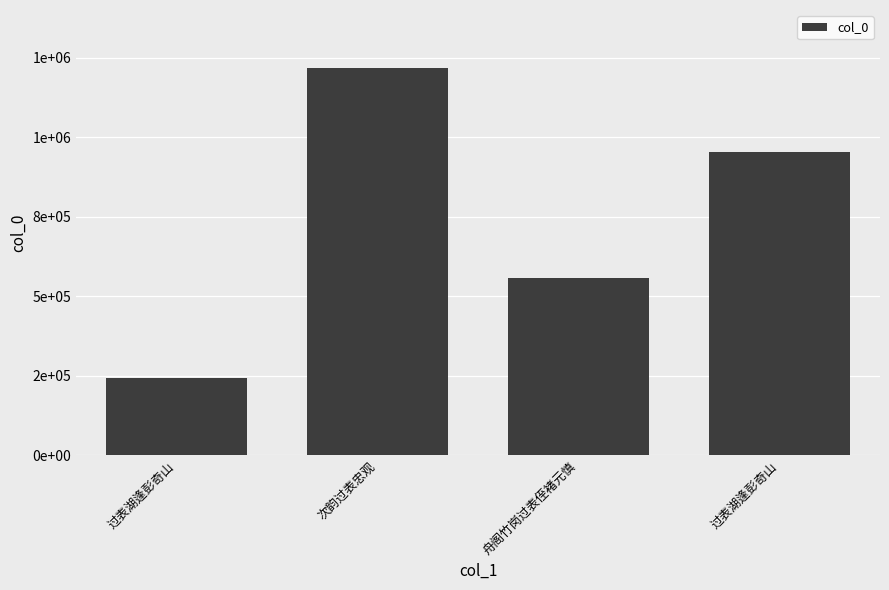

What is the label of the 1st bar from the left?

过表湖逢彭奇山